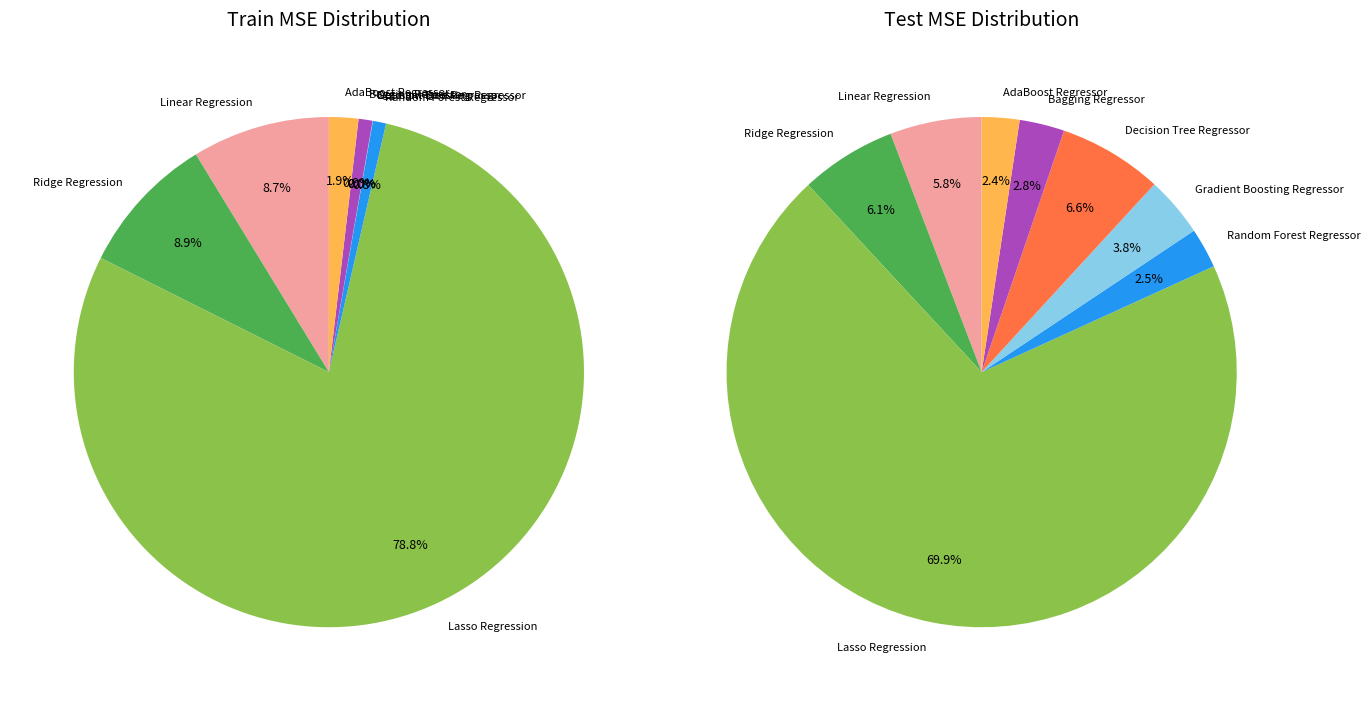

True or false: 5 accounts for 7% of the total.

True